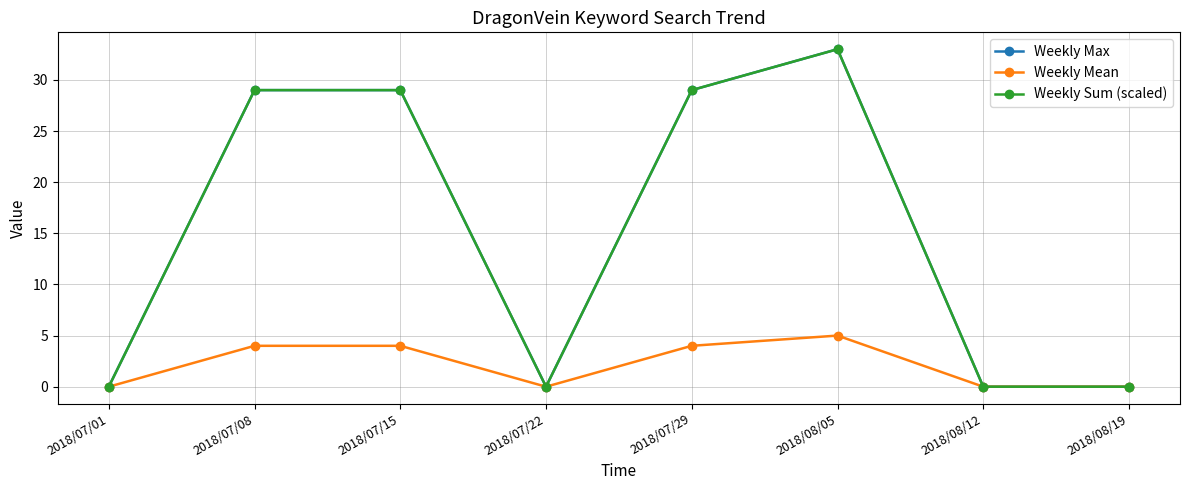

Is this an area chart (filled region under the line)?

No